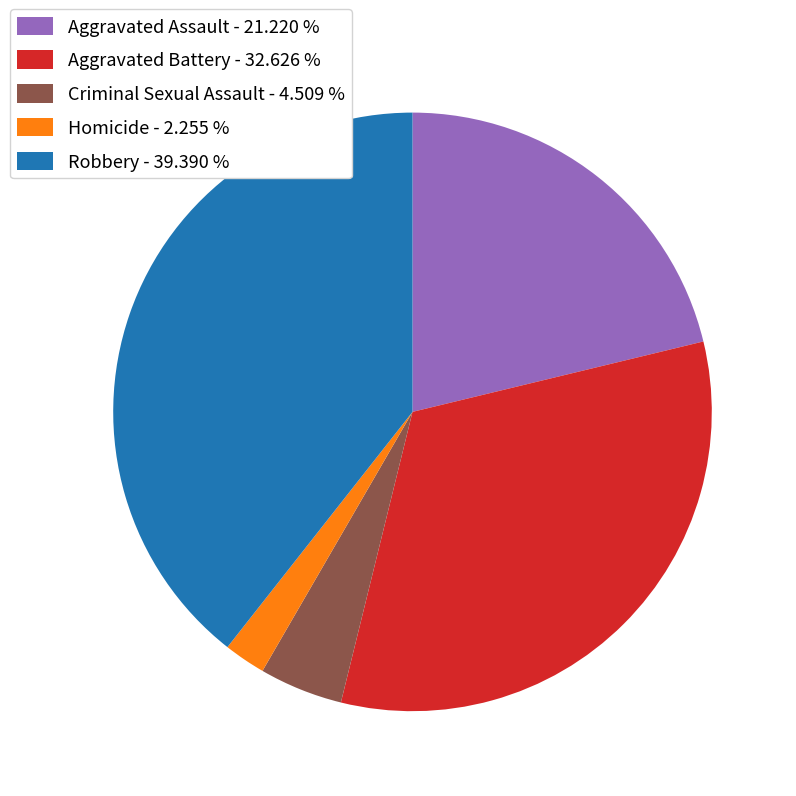

Rank the categories by value from highest to lowest.

Robbery, Aggravated Battery, Aggravated Assault, Criminal Sexual Assault, Homicide